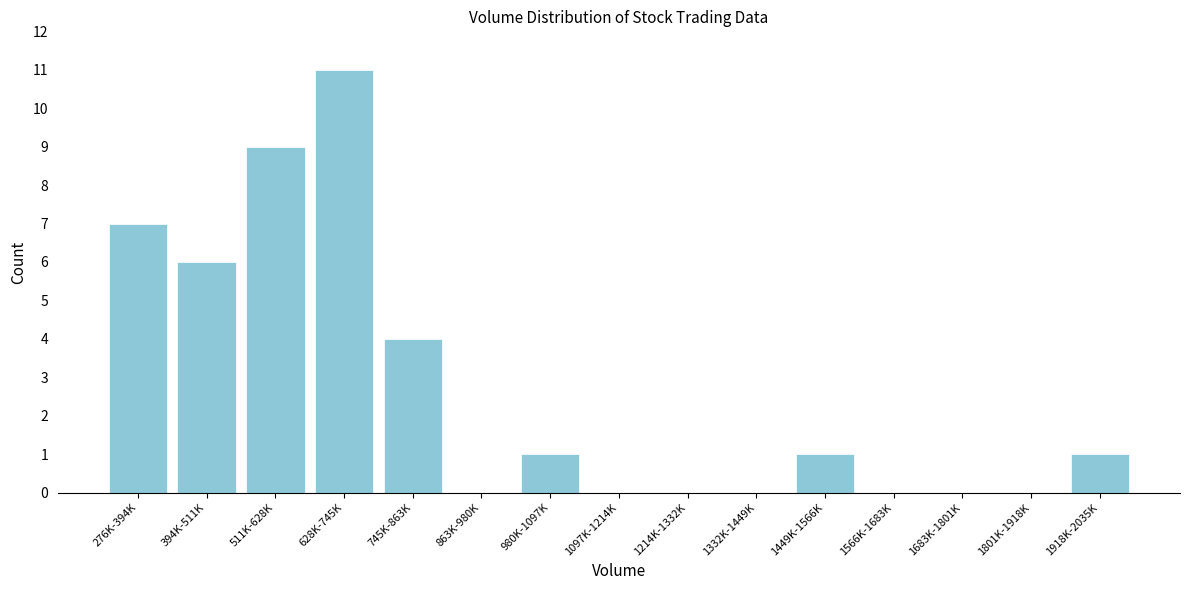

Reading left to right, what are all the values shown in this chart?

276K-394K=7	394K-511K=6	511K-628K=9	628K-745K=11	745K-863K=4	863K-980K=0	980K-1097K=1	1097K-1214K=0	1214K-1332K=0	1332K-1449K=0	1449K-1566K=1	1566K-1683K=0	1683K-1801K=0	1801K-1918K=0	1918K-2035K=1